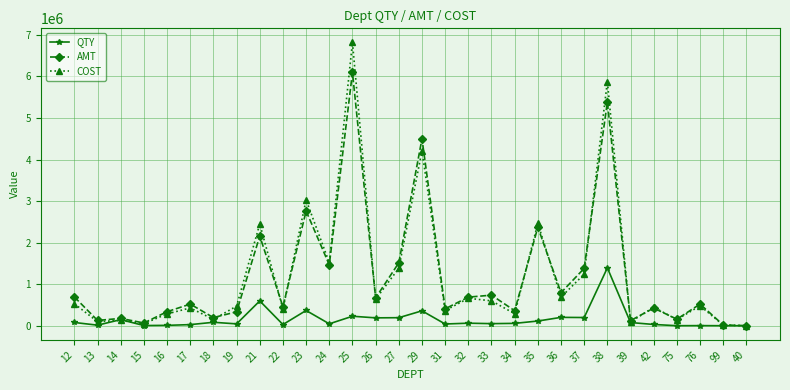

How many series are shown in this chart?

3